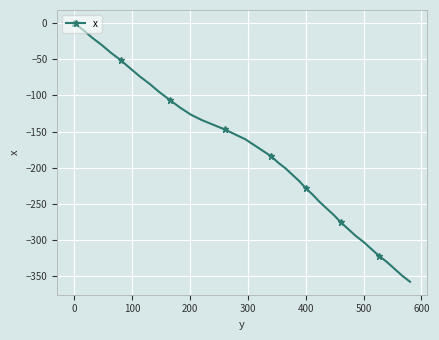

What is the difference between the maximum and minimum values?

357.4